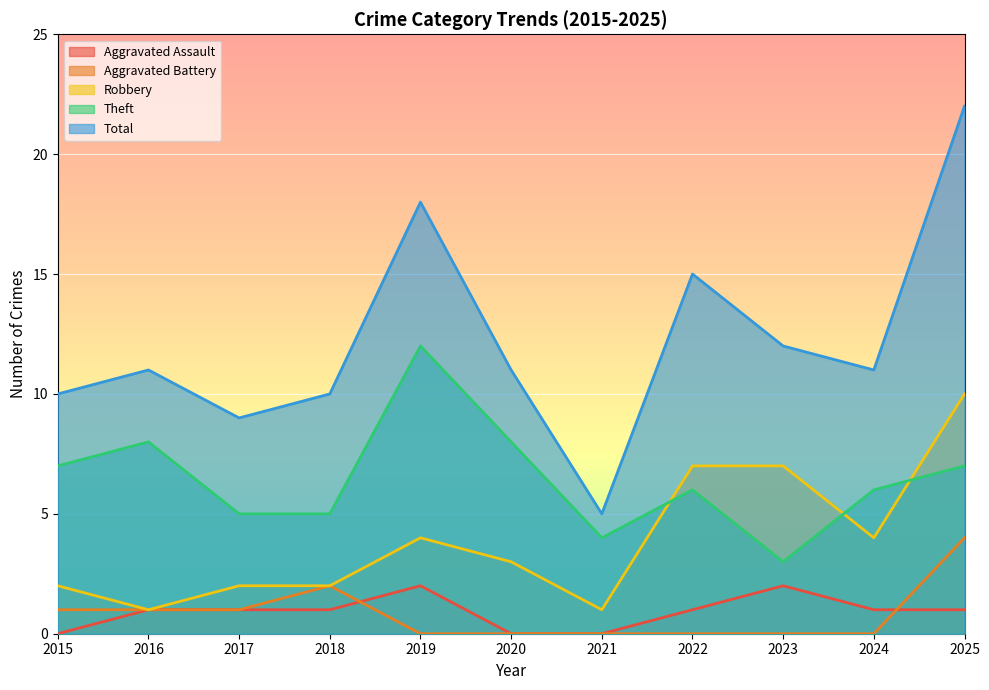

What is the difference between the highest and lowest values at 2015?

10